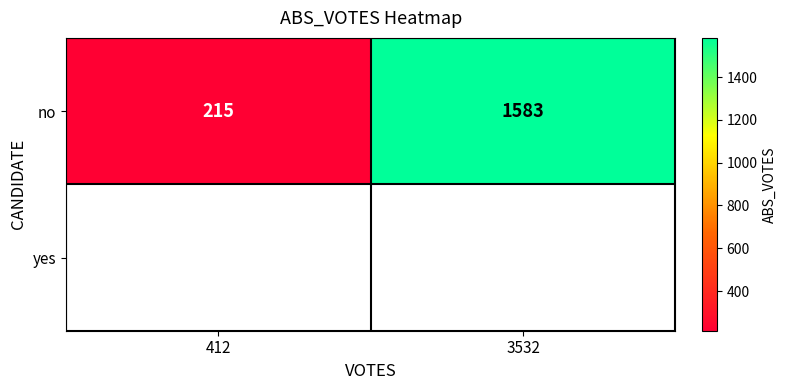

What is the change in value from 412 to 3532?

+1368